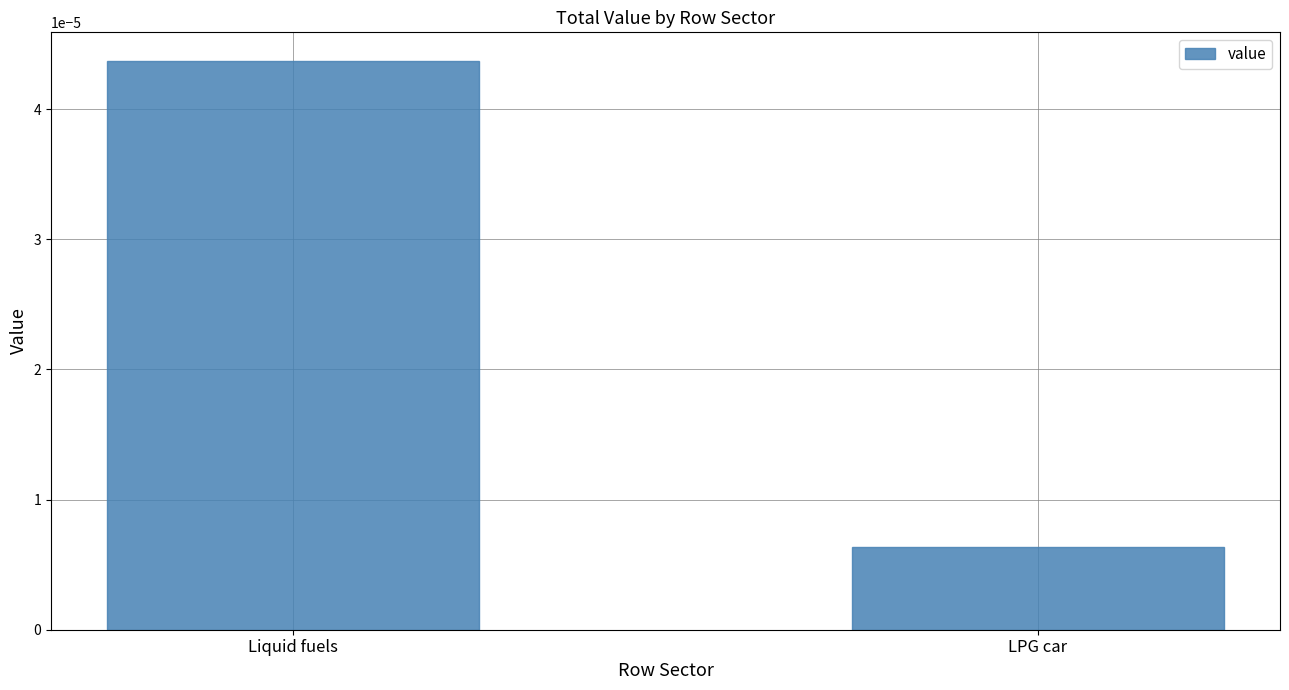

Rank the categories by value from lowest to highest.

LPG car, Liquid fuels